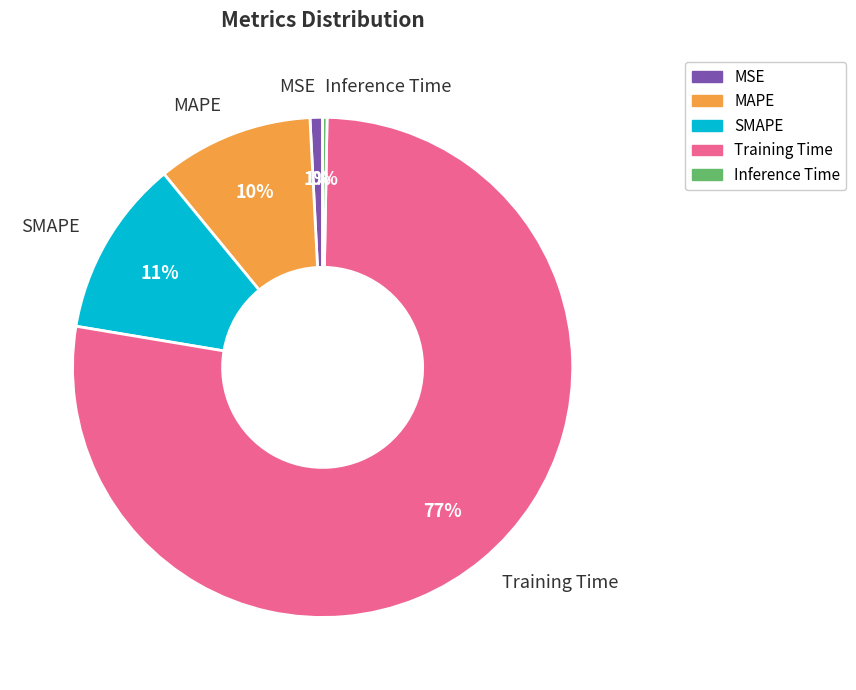

Which slice represents more than half of the pie?

Training Time